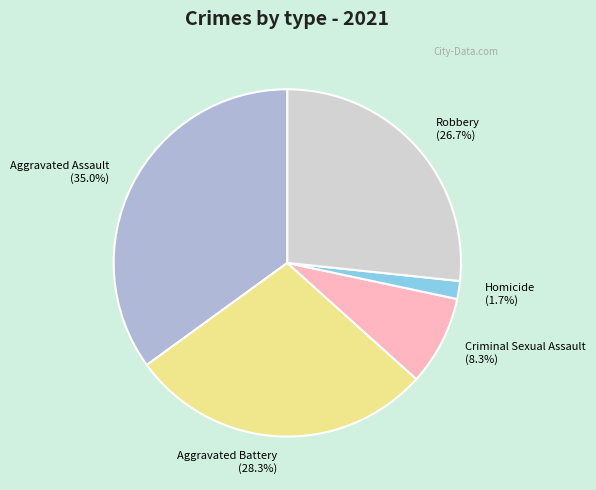

Rank the categories by value from lowest to highest.

Homicide, Criminal Sexual Assault, Robbery, Aggravated Battery, Aggravated Assault